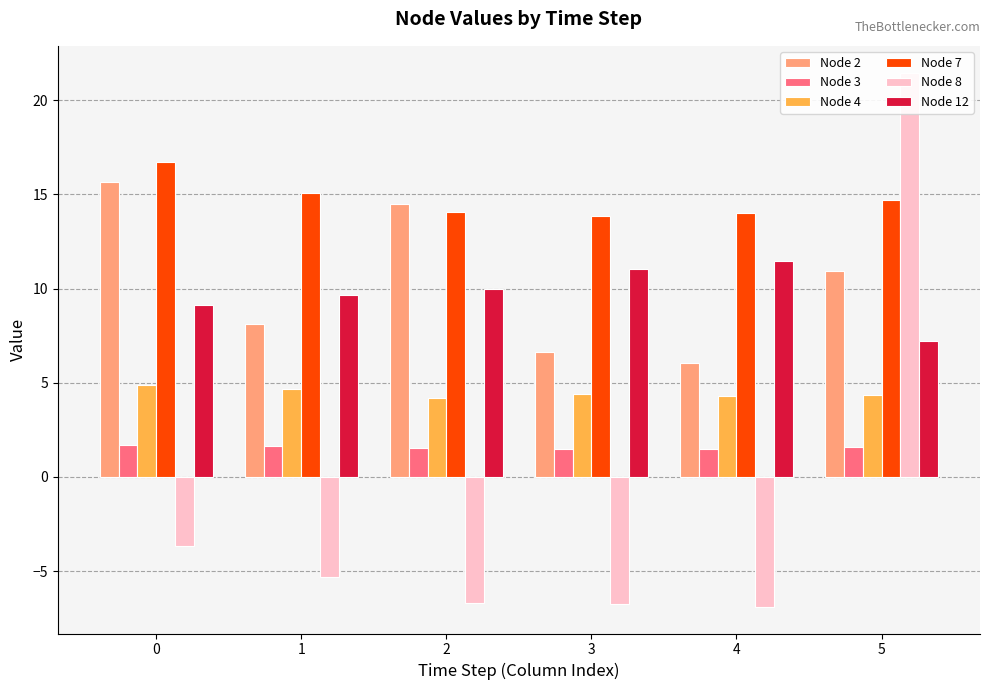

True or false: Node 2 has a value of 7.6 at 5.

False